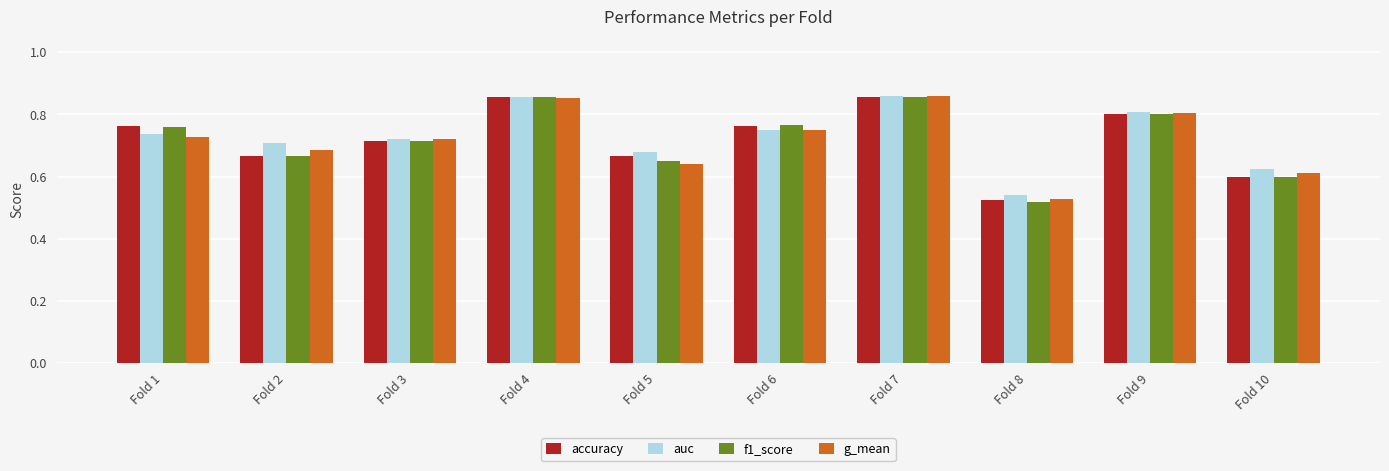

What is the sum of all accuracy values?

7.2